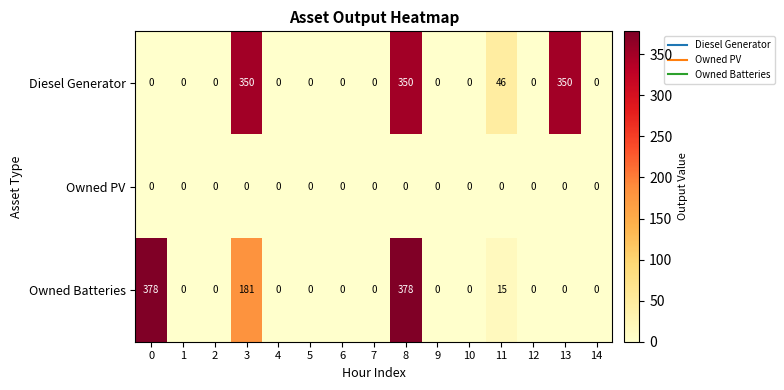

Which series has the largest total across all categories?

Diesel Generator